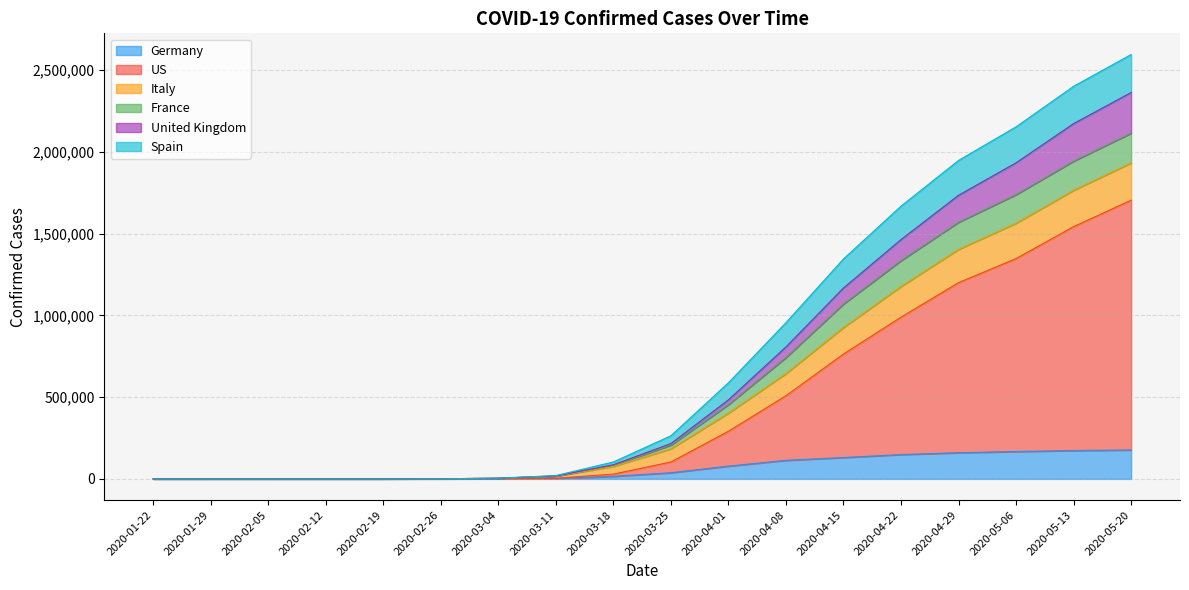

How many values in the Germany series are below 37323?

9